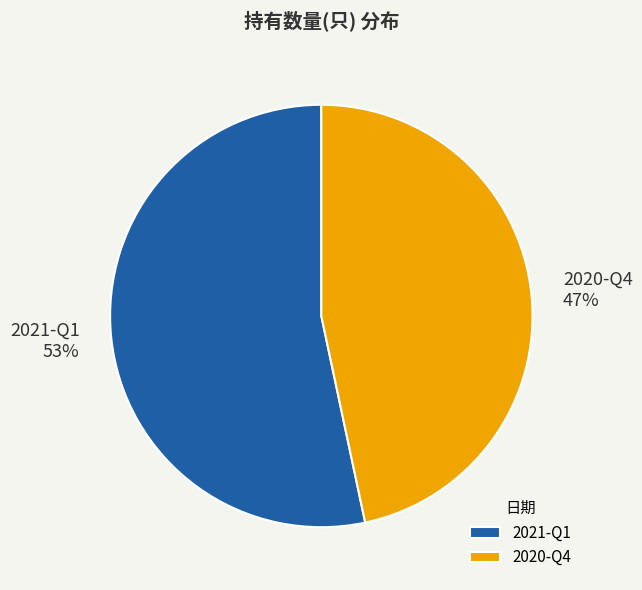

Between 2021-Q1 and 2020-Q4, which is larger?

2021-Q1